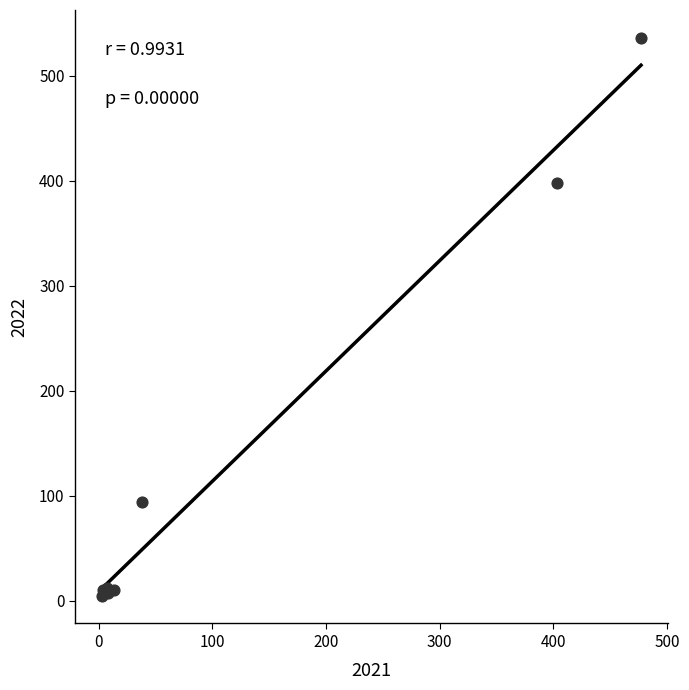

What Y value in the scatter plot is closest to 270?

398